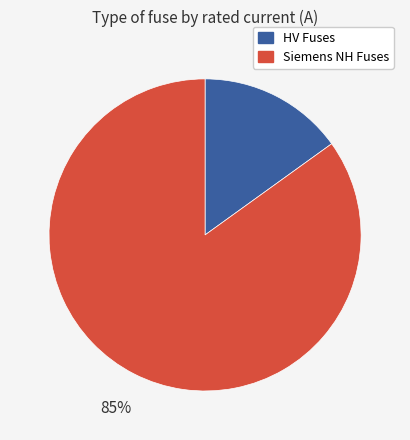

To the nearest percent, what is the average slice percentage?

50%